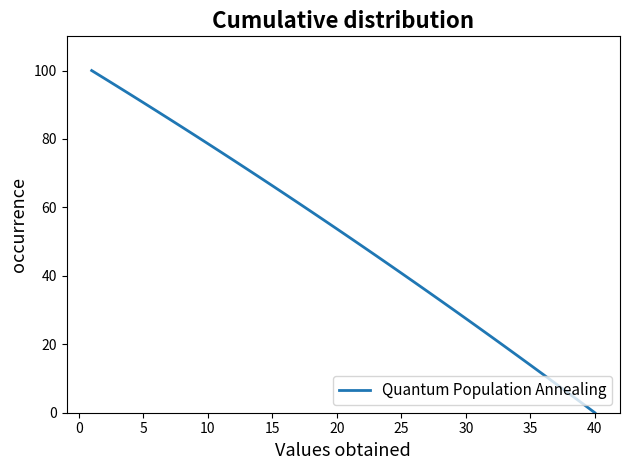

What is the maximum value shown in the chart?

100.0